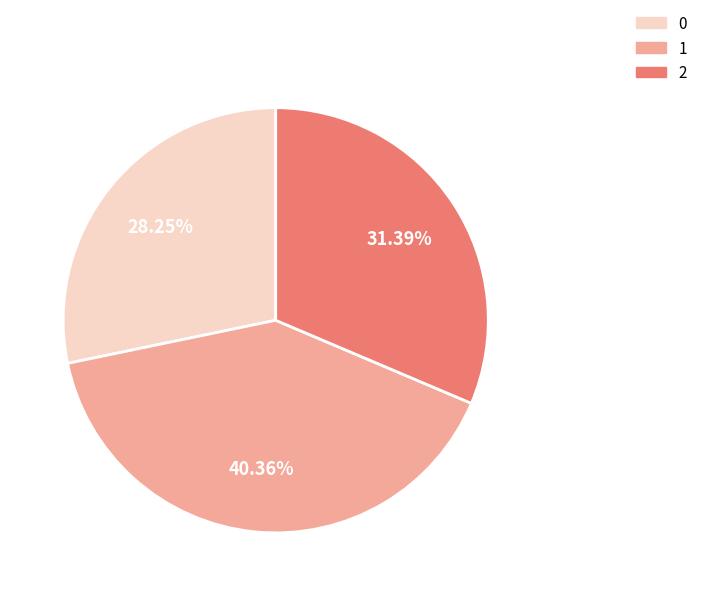

Is it true that 0 is 19% of the pie?

False